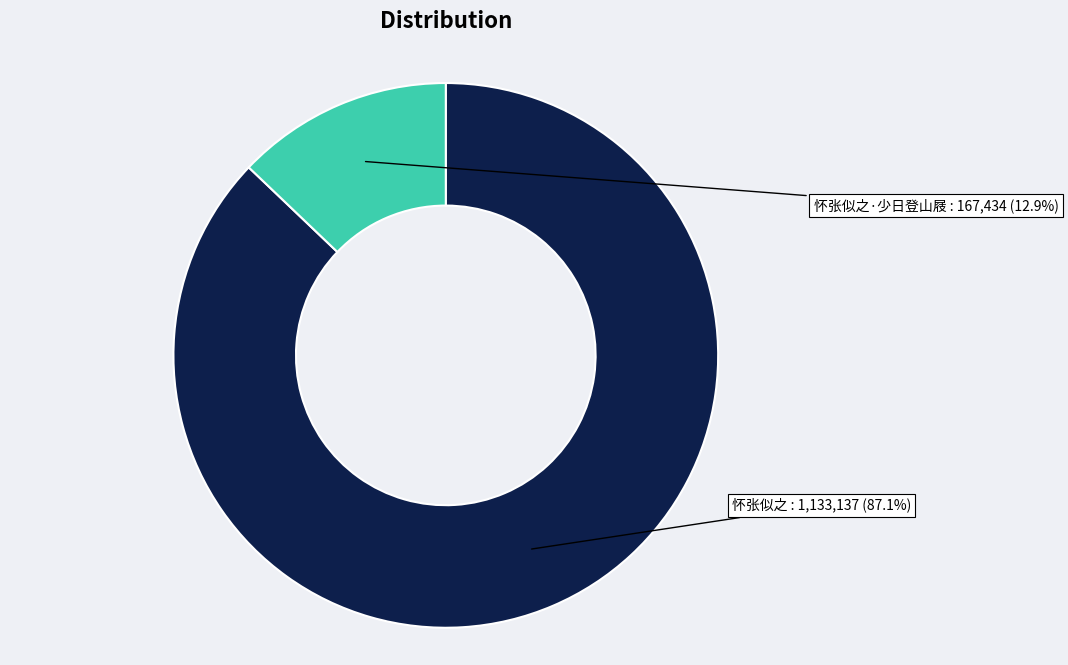

How many slices are in this pie chart?

2